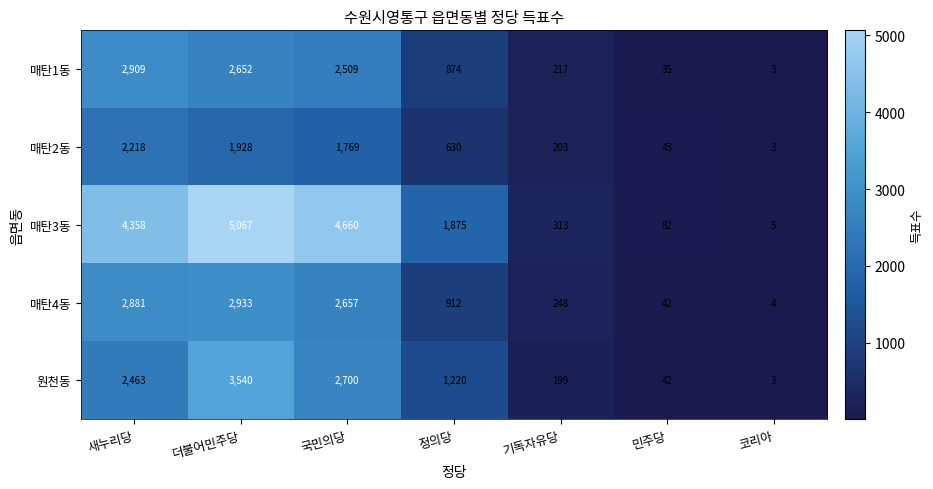

What is the difference between the highest and lowest values at 기독자유당?

114